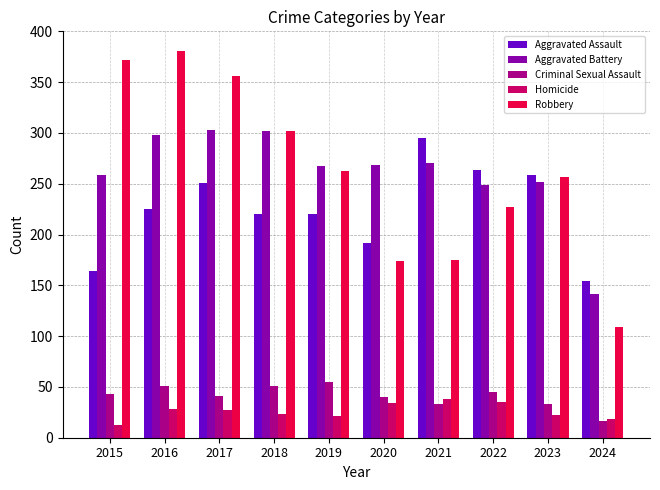

Read the Criminal Sexual Assault value at 2016.

51